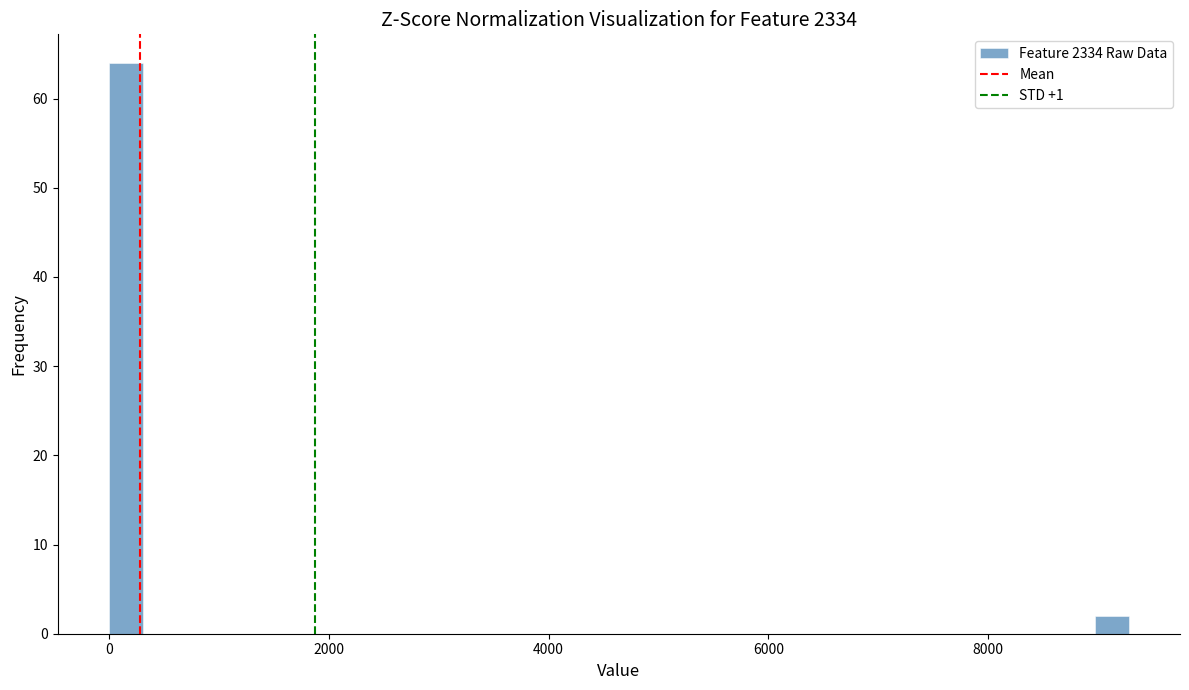

Read against the x-axis, roughly where is the centre of the tallest bar?

200